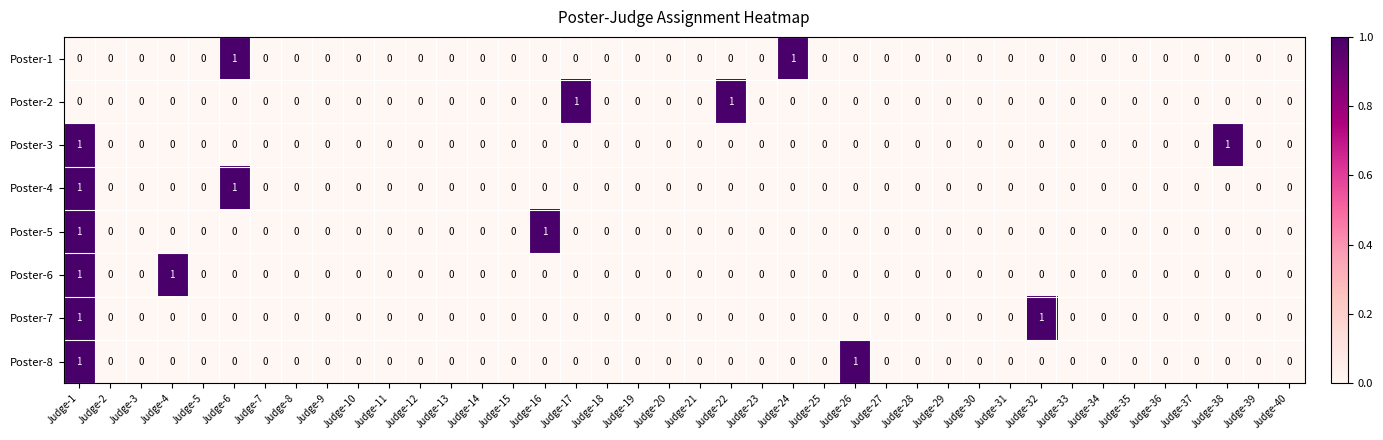

Is it true that Poster-7 equals 1 at Judge-23?

False